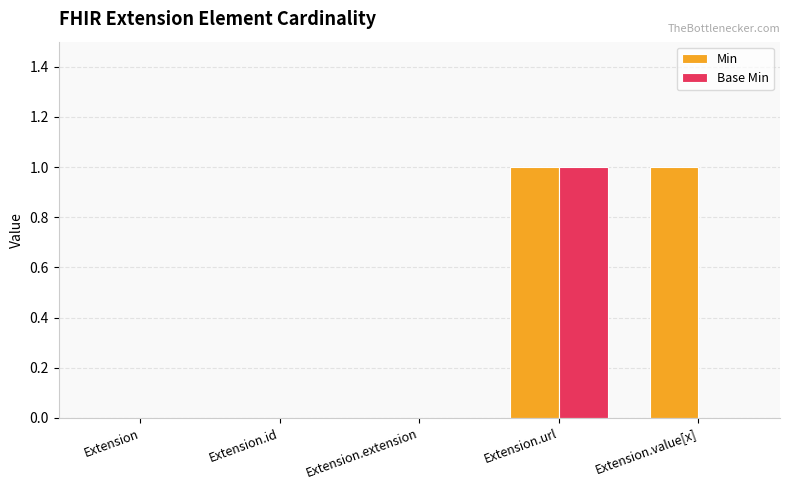

Is the value of Base Min at Extension.id greater than the value of Min at Extension.url?

No